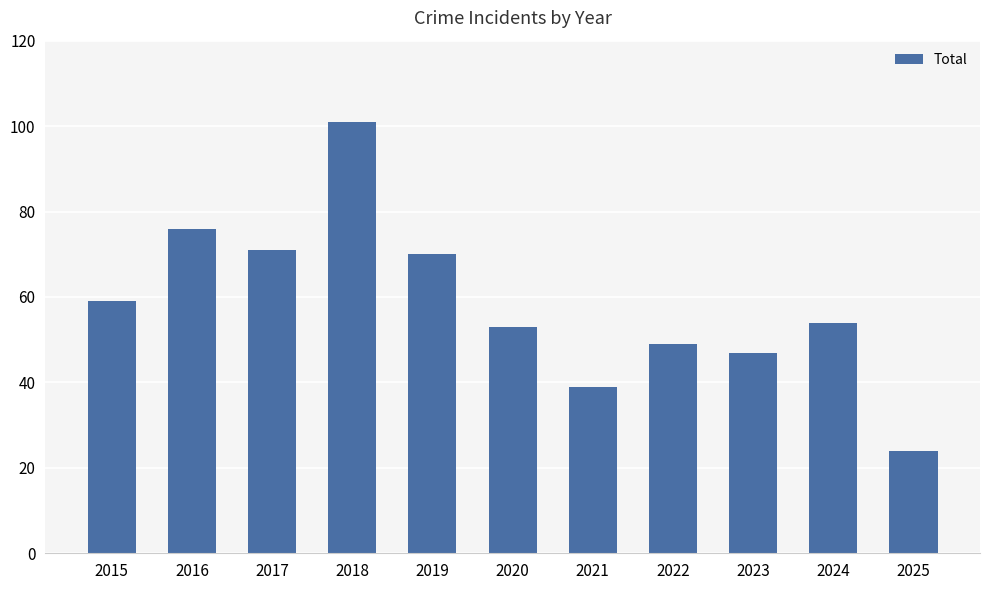

Reading left to right, extract all data points from this chart.

2015=59	2016=76	2017=71	2018=101	2019=70	2020=53	2021=39	2022=49	2023=47	2024=54	2025=24